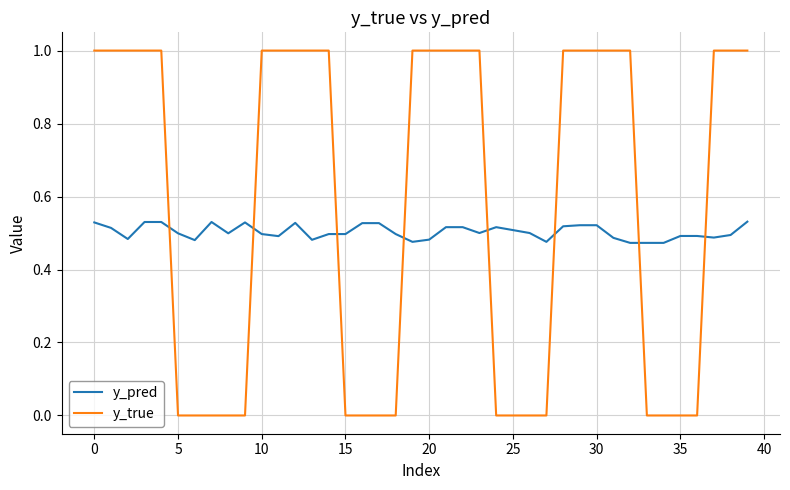

How many lines are shown in the chart?

2